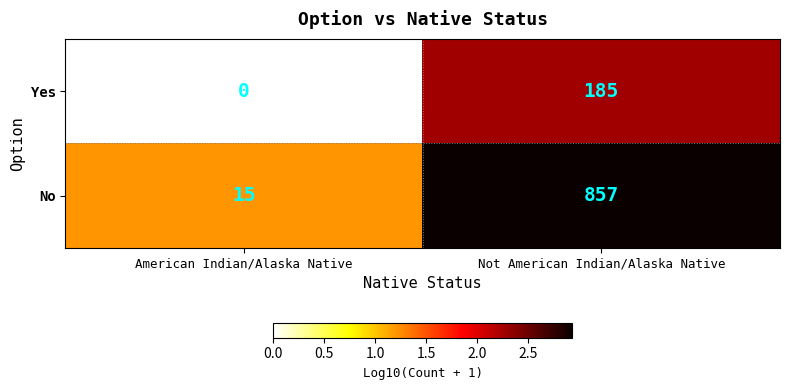

Count the number of categories in the chart.

2